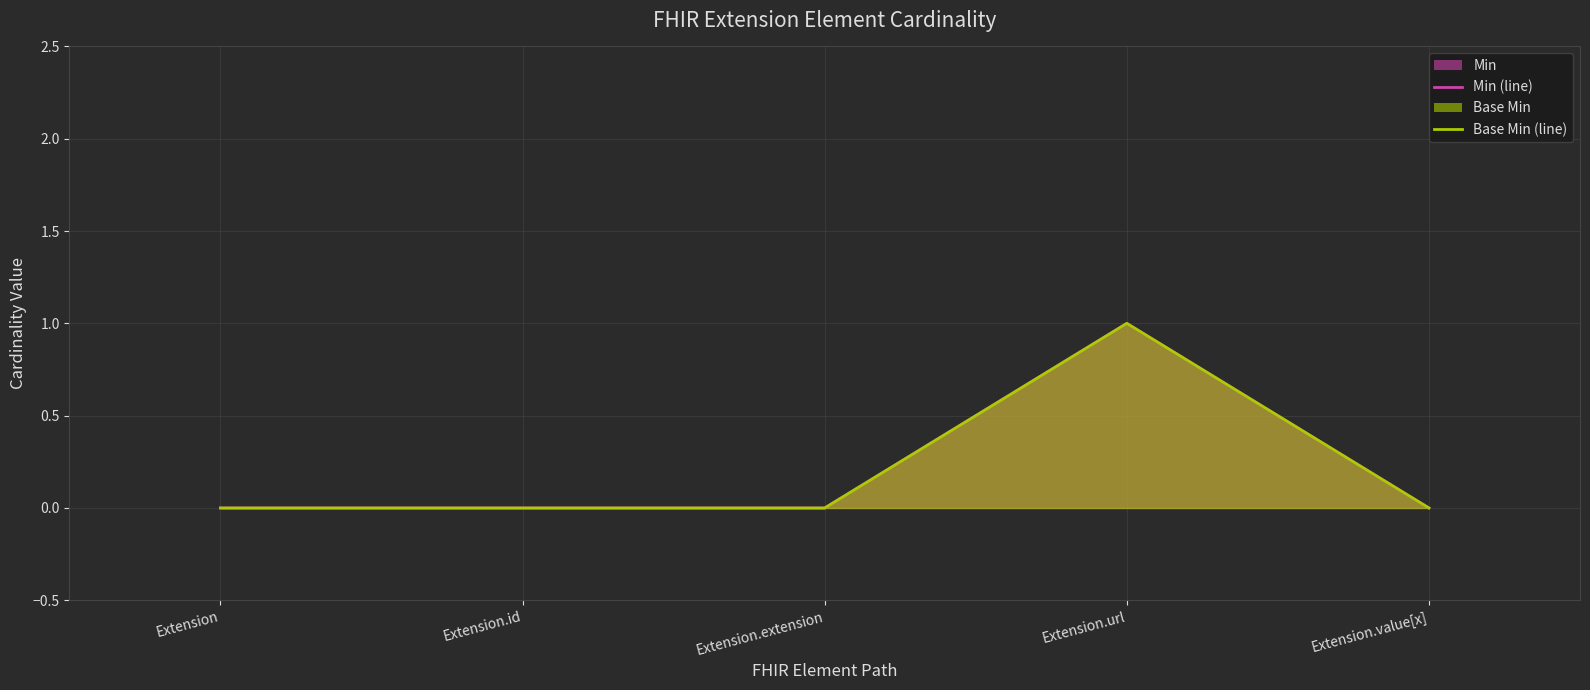

How many values in Base Min (line) are above zero?

1